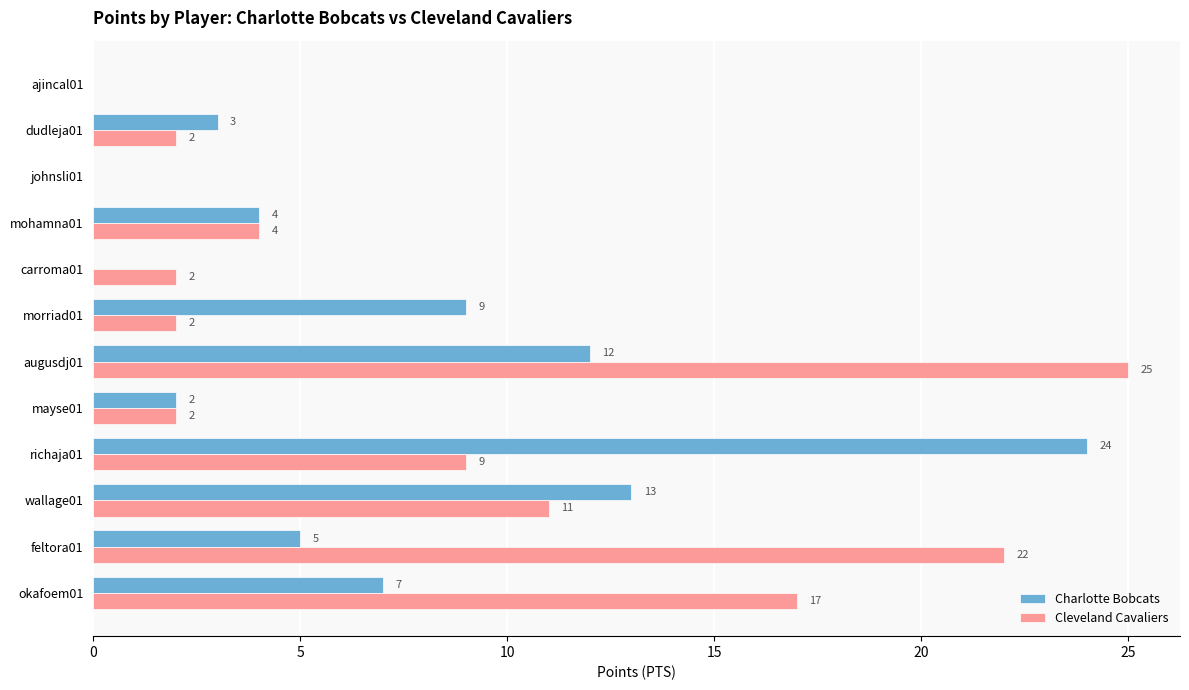

Which category has the highest value across all series?

augusdj01